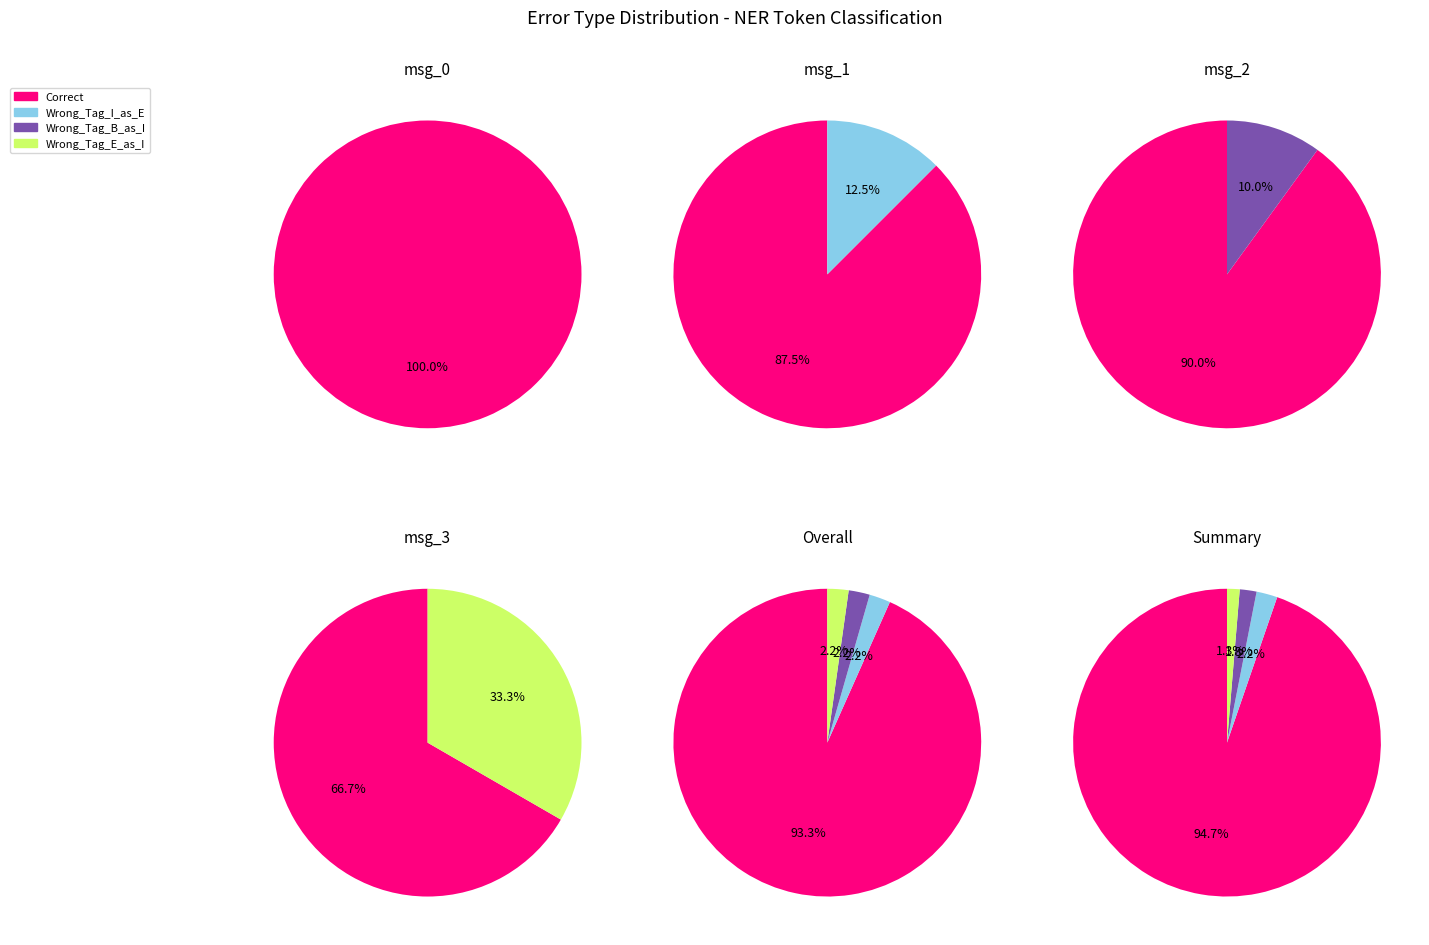

Is Correct the majority of the pie?

Yes